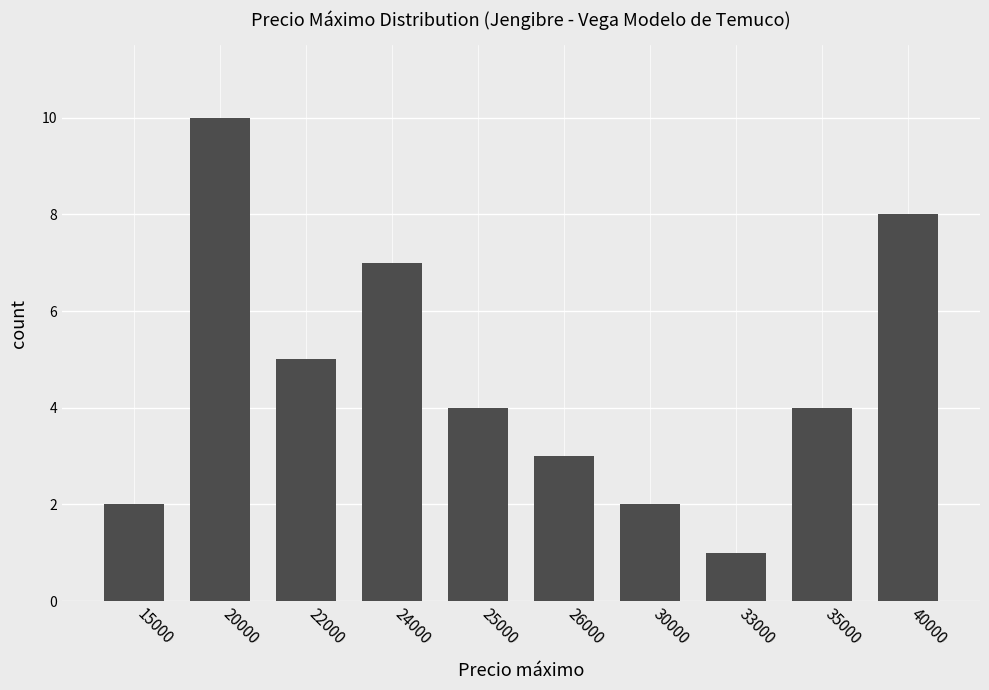

Approximately how many times larger is the value at 33000 compared to 22000?

0.2